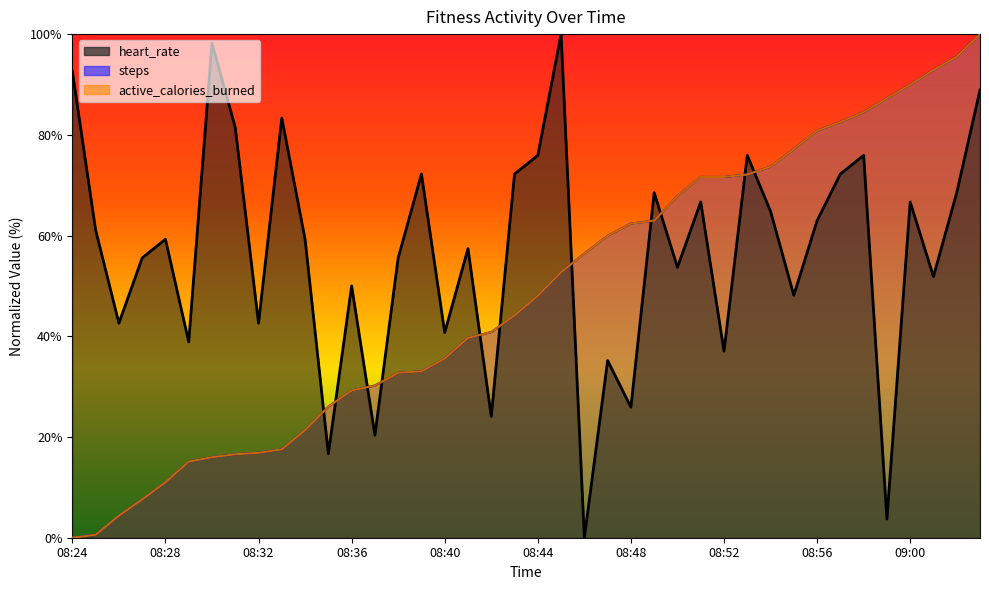

How many data points in heart_rate are less than 59?

19